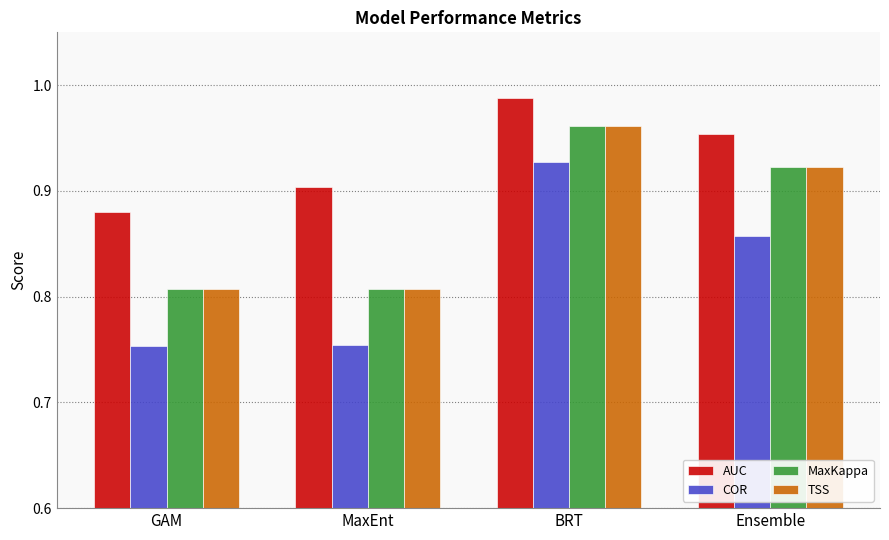

True or false: MaxKappa has a value of 0.6 at BRT.

False